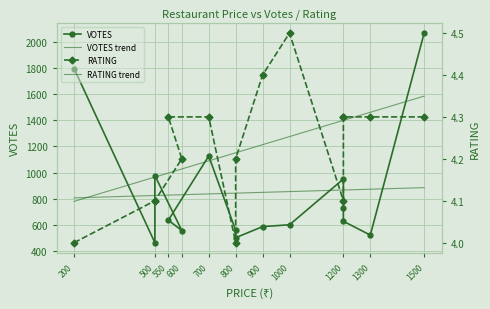

Which series has the largest range (max minus min)?

VOTES